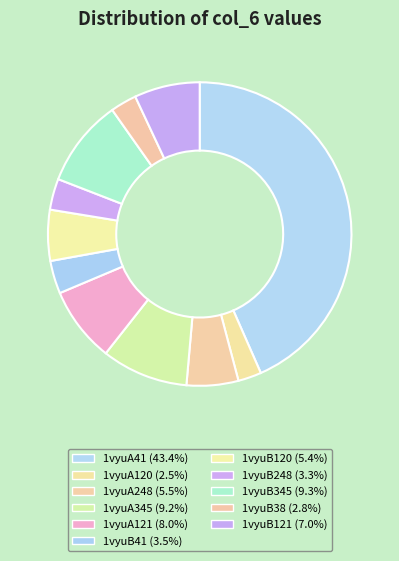

True or false: 1vyuB38 accounts for 10% of the total.

False